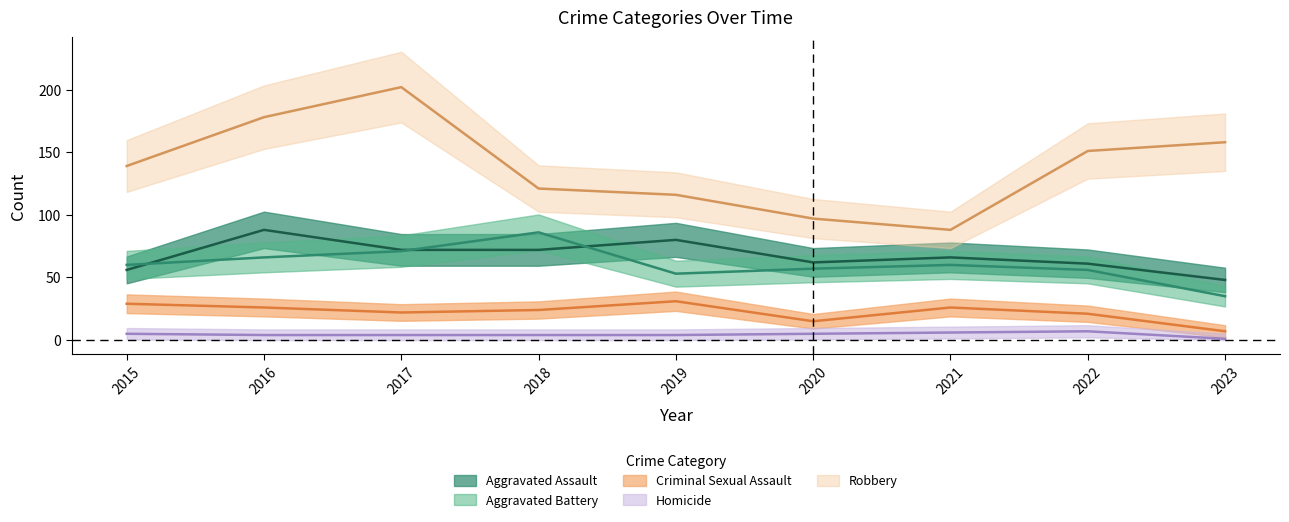

Read the Aggravated Battery value at 2015, to the nearest 10.

60